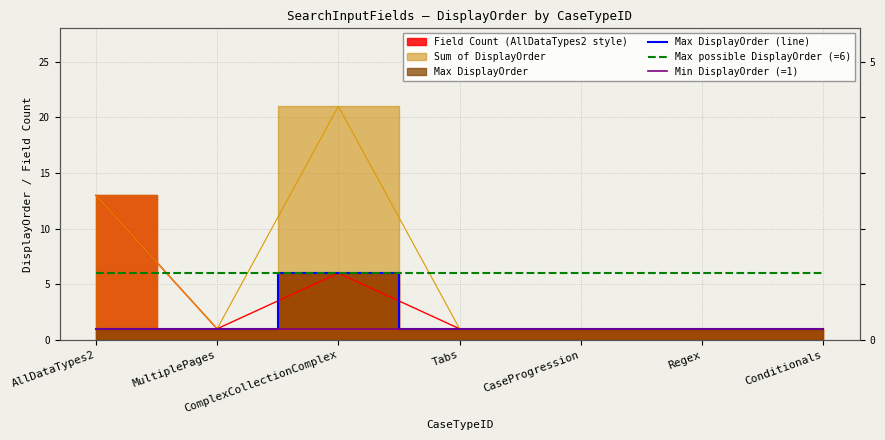

Read the Min DisplayOrder (=1) value at ComplexCollectionComplex.

1